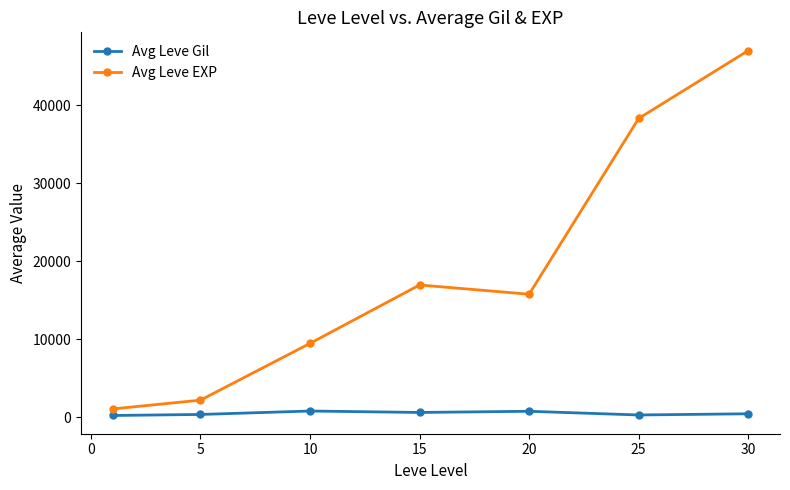

Rank the series by their maximum value, from highest to lowest.

Avg Leve EXP, Avg Leve Gil